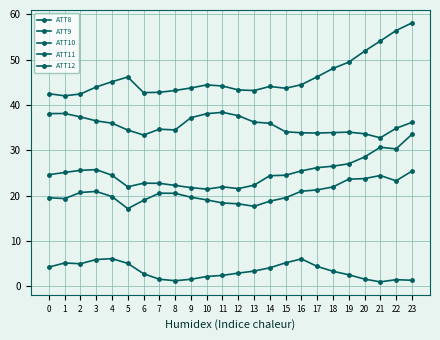

At how many categories does at least one series exceed 50?

4